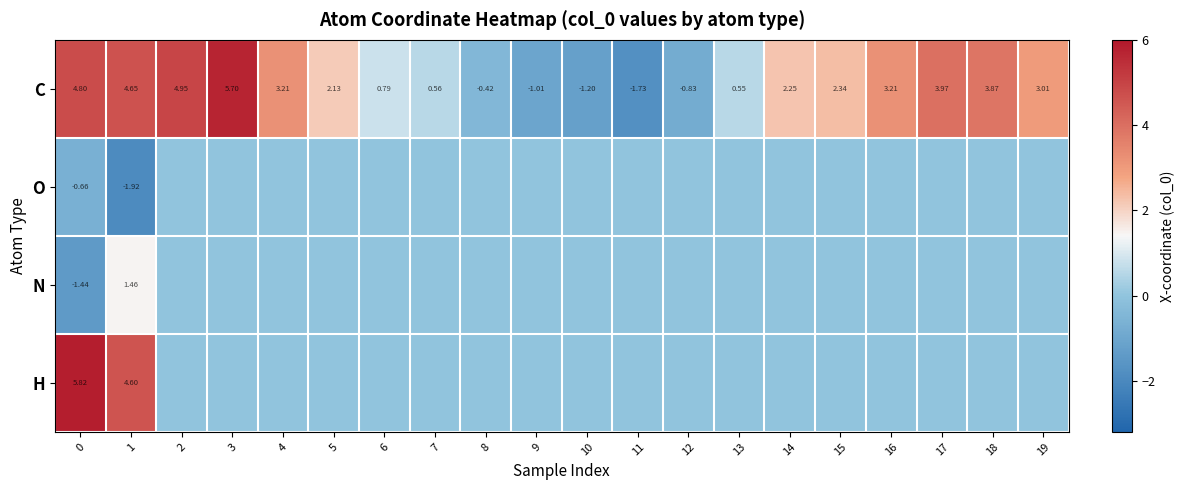

How many distinct data groups are displayed?

4